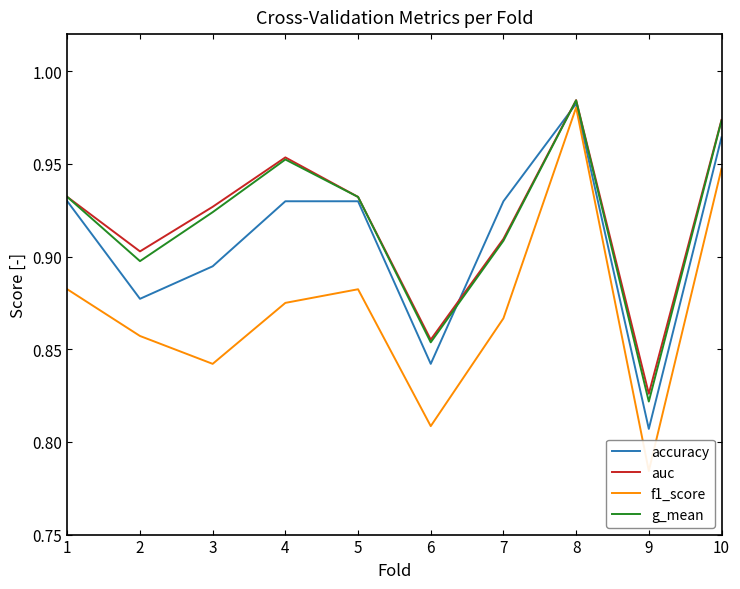

At which label does g_mean reach its minimum?

9